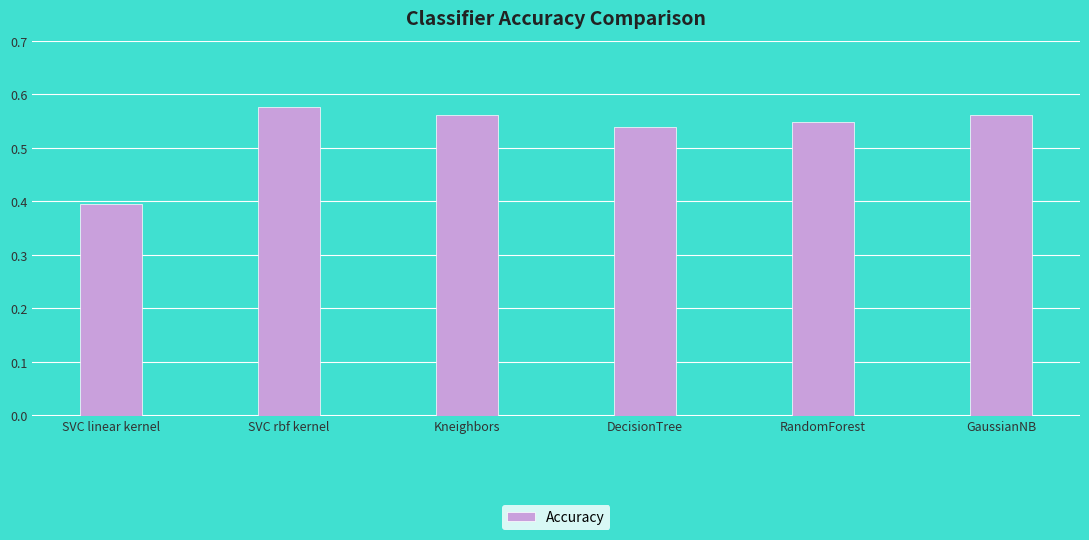

At which label is the value closest to 0?

SVC linear kernel